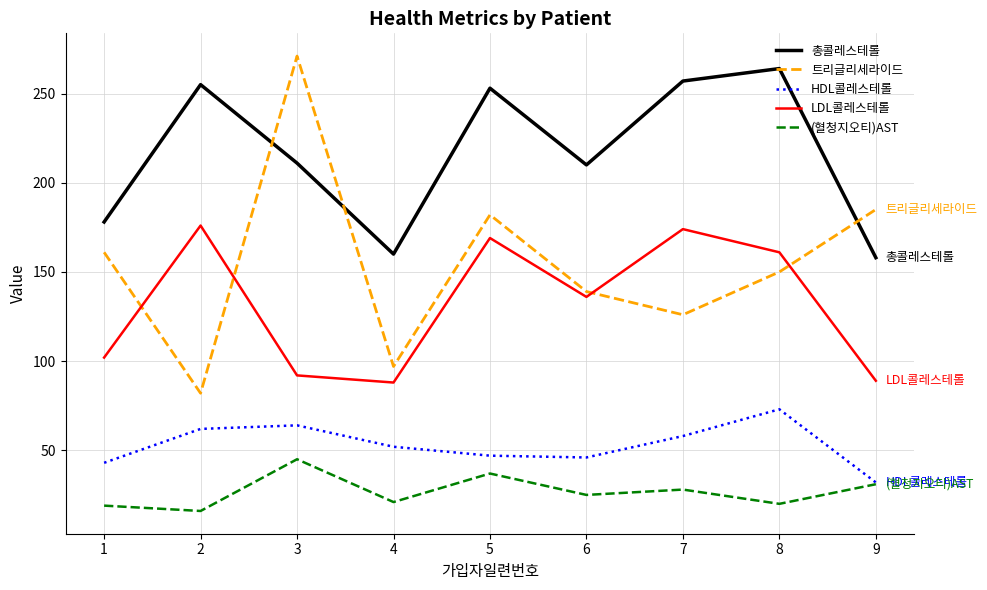

What is the maximum value shown in the chart?

271